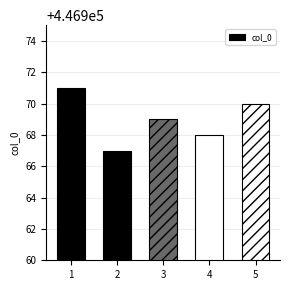

What is the sum of all values?

2234845